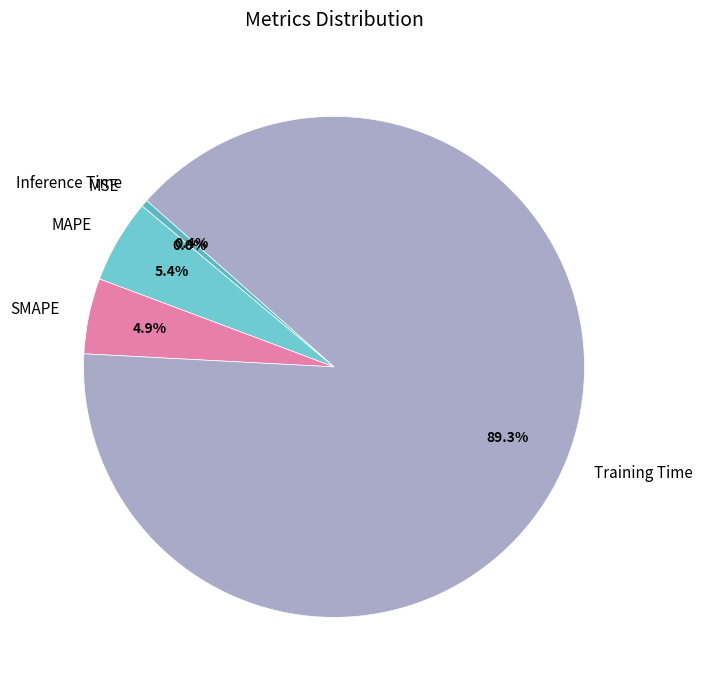

What is the largest slice in the pie chart?

Training Time